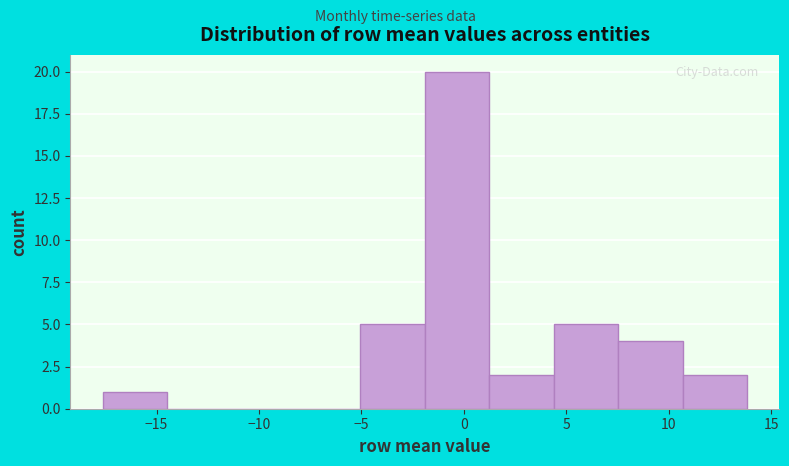

Which range on the x-axis has the tallest bar?

-2.0 to 1.0